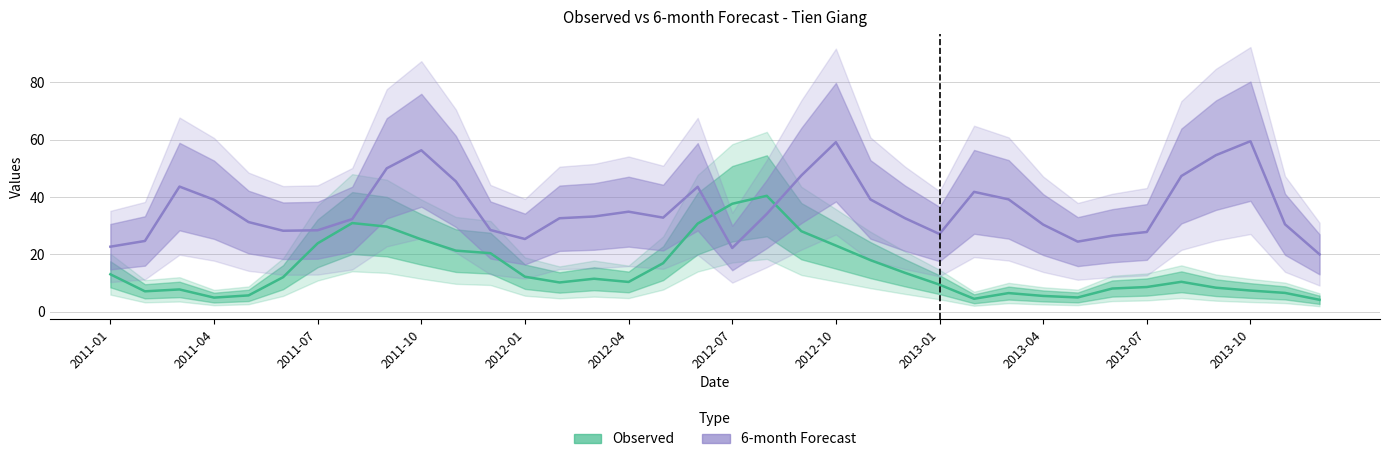

What is the total value across all series at 13?

42.7